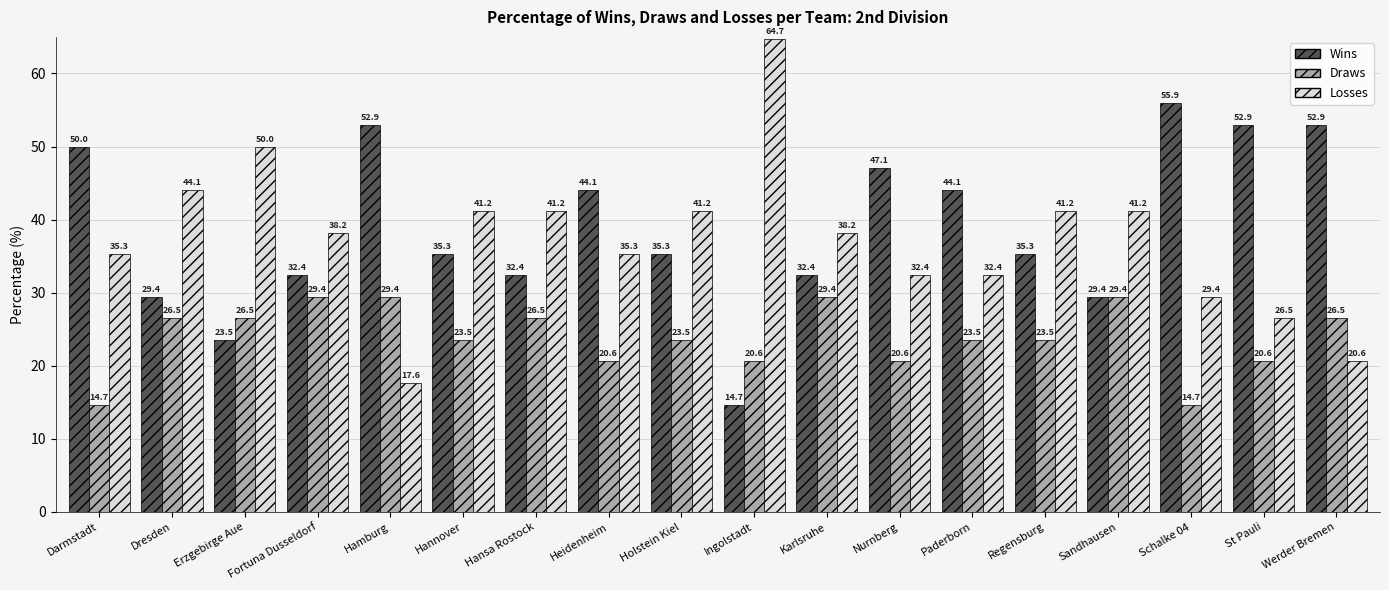

List the series in order of their peak value, lowest first.

Draws, Wins, Losses